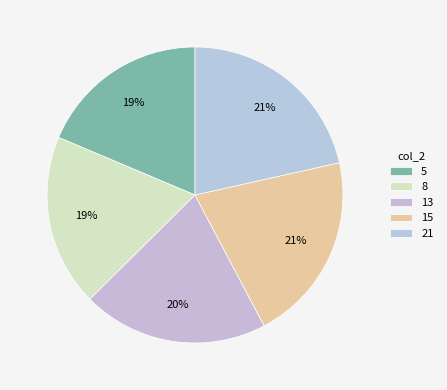

What percentage is NOT represented by 13?

79.7%